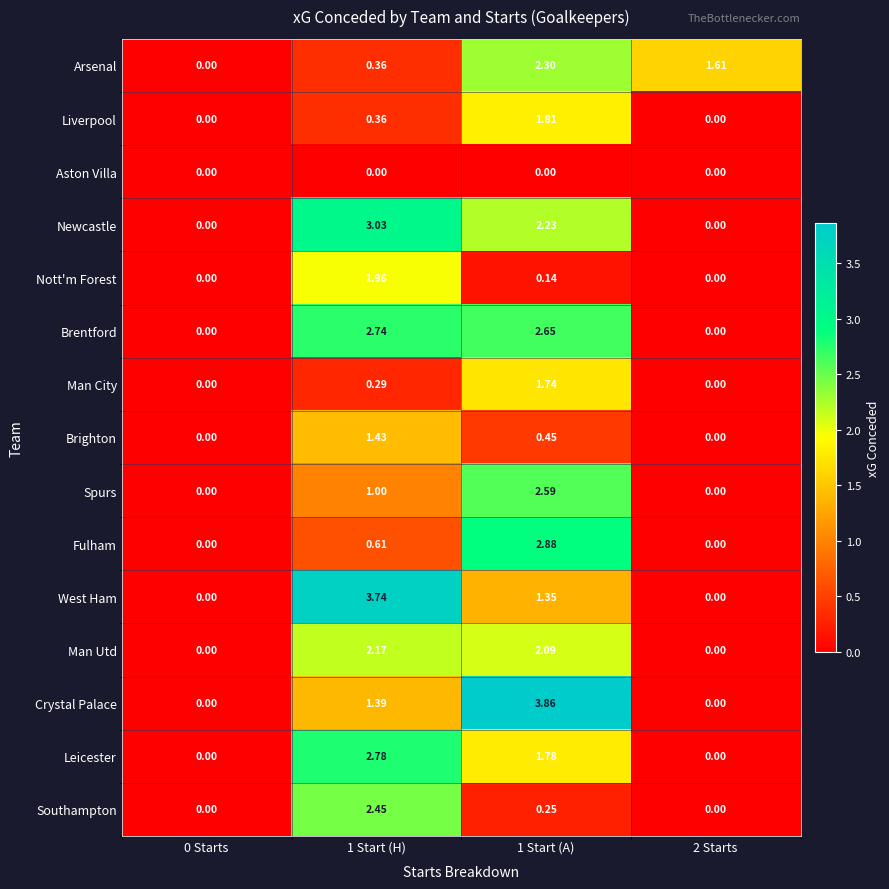

How many distinct data groups are displayed?

15